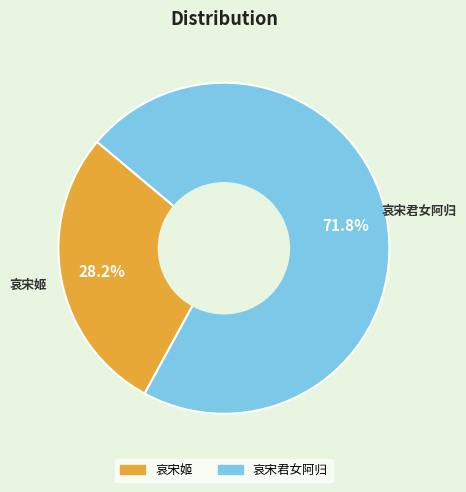

What is the ratio of the value at 哀宋姬 to the value at 哀宋君女阿归?

0.4